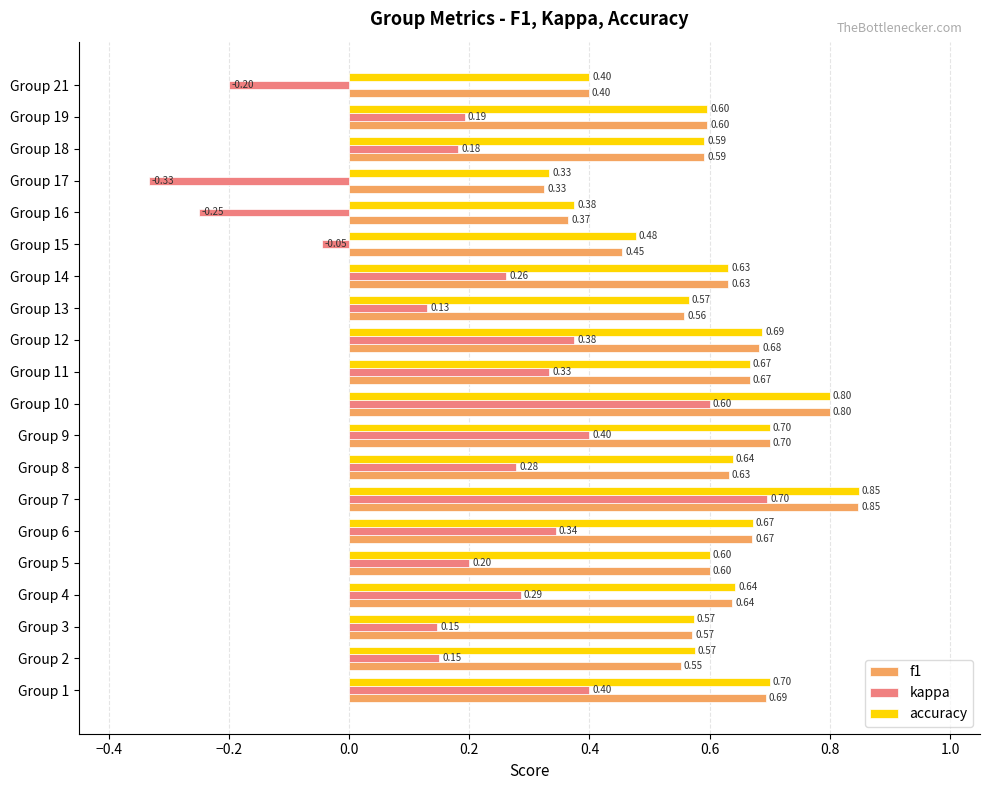

What is the sum of the accuracy values at Group 12 and Group 16?

1.1